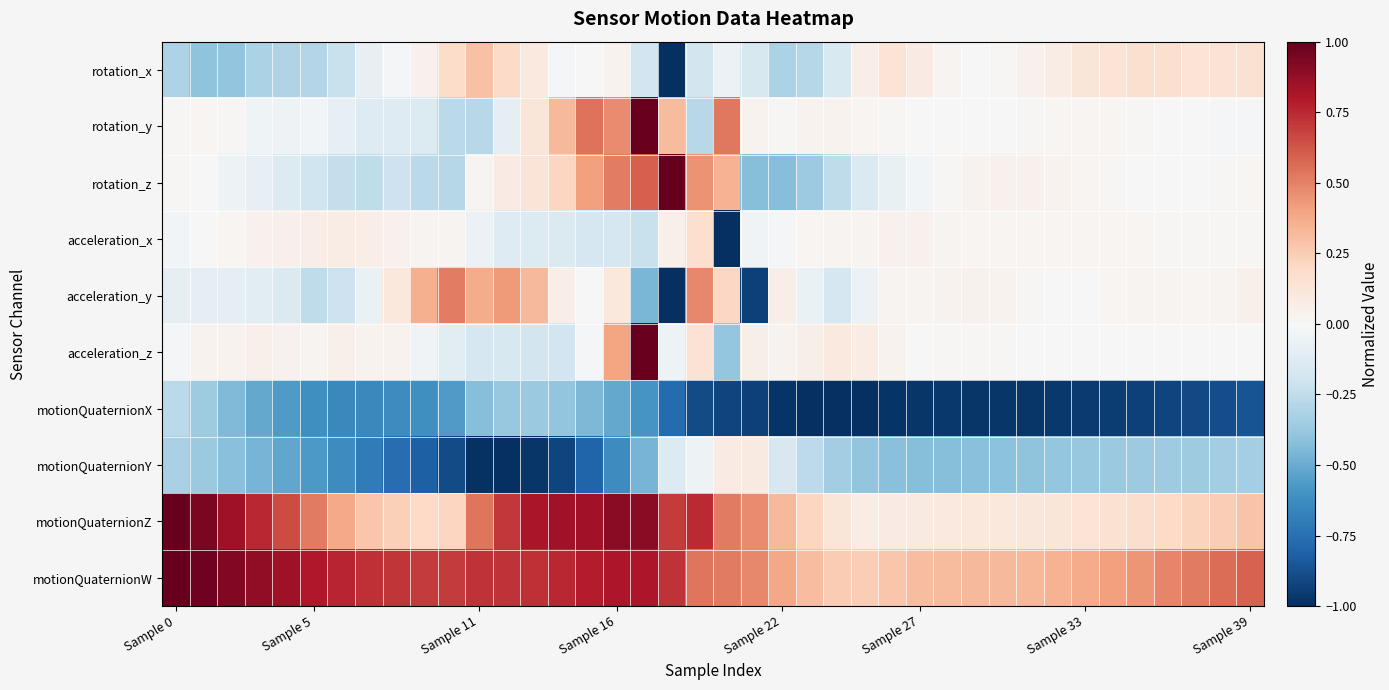

Which series has the largest total across all categories?

motionQuaternionW